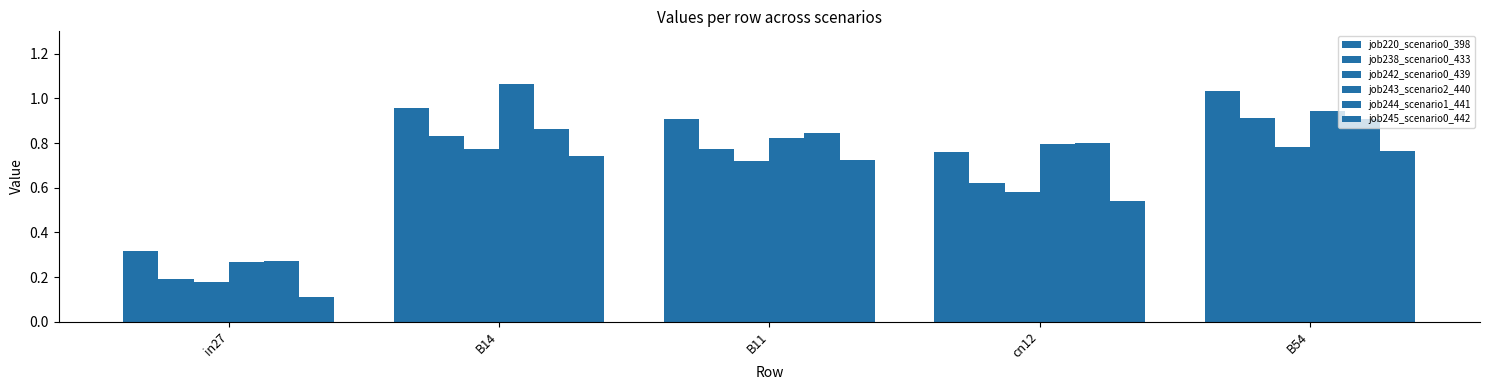

What is the difference between the highest and lowest values at B11?

0.2